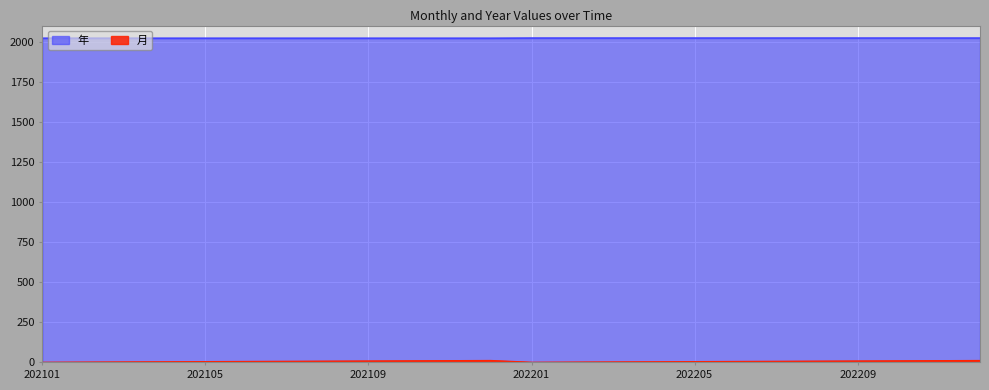

At which category is the sum across all series the highest?

202212